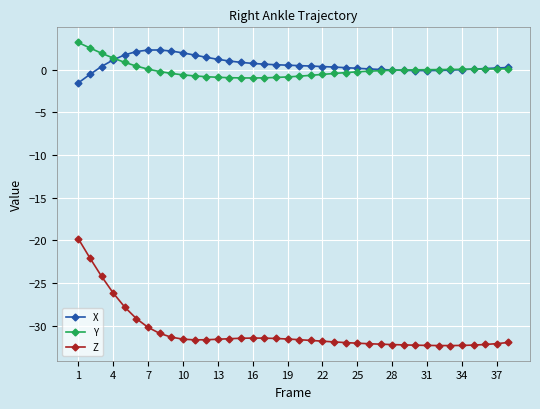

What is the value of the Y point at the 1st from the left?

3.2